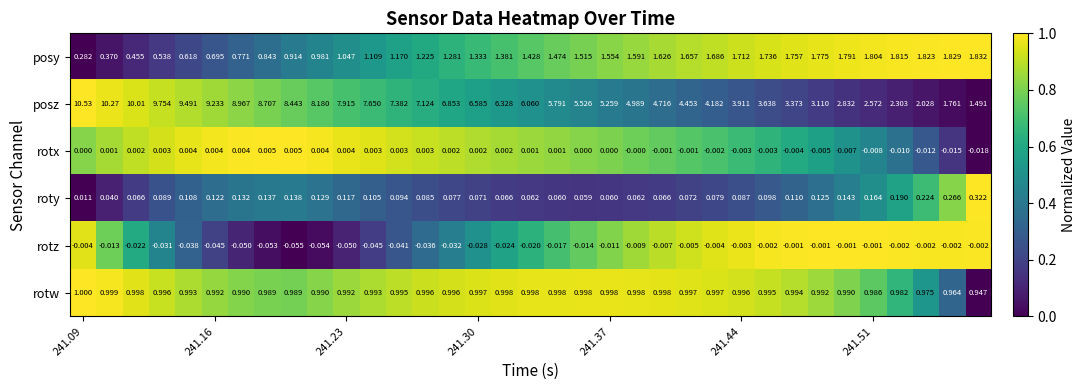

How many data points does each series have?

35